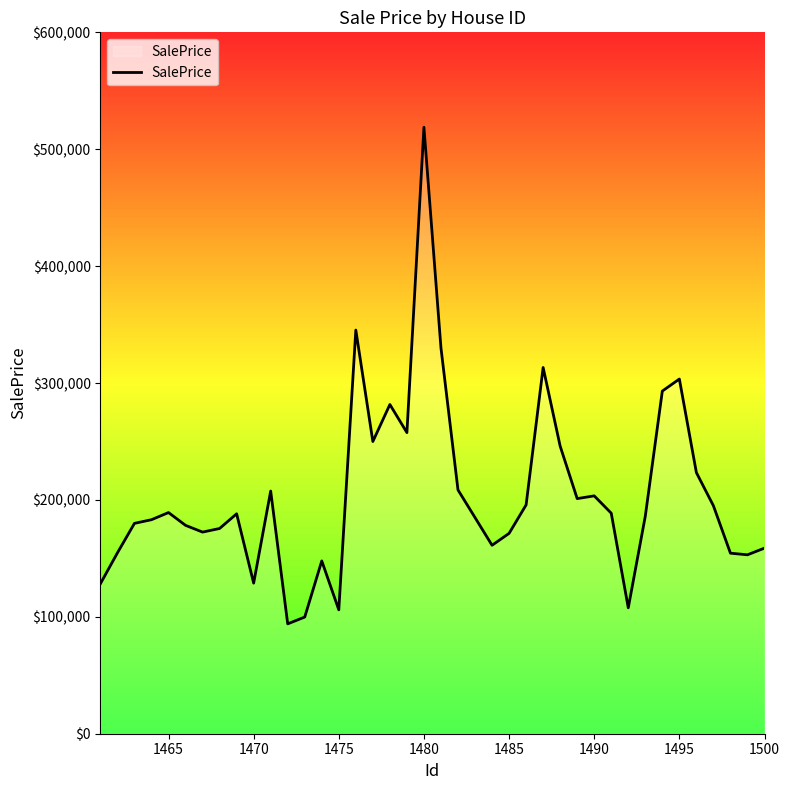

What is the difference between the maximum and minimum values?

424852.6